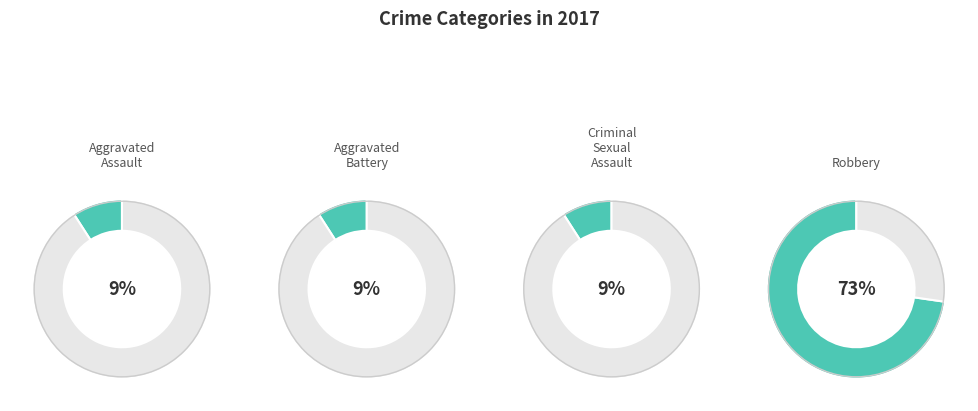

True or false: Robbery accounts for 84% of the total.

False